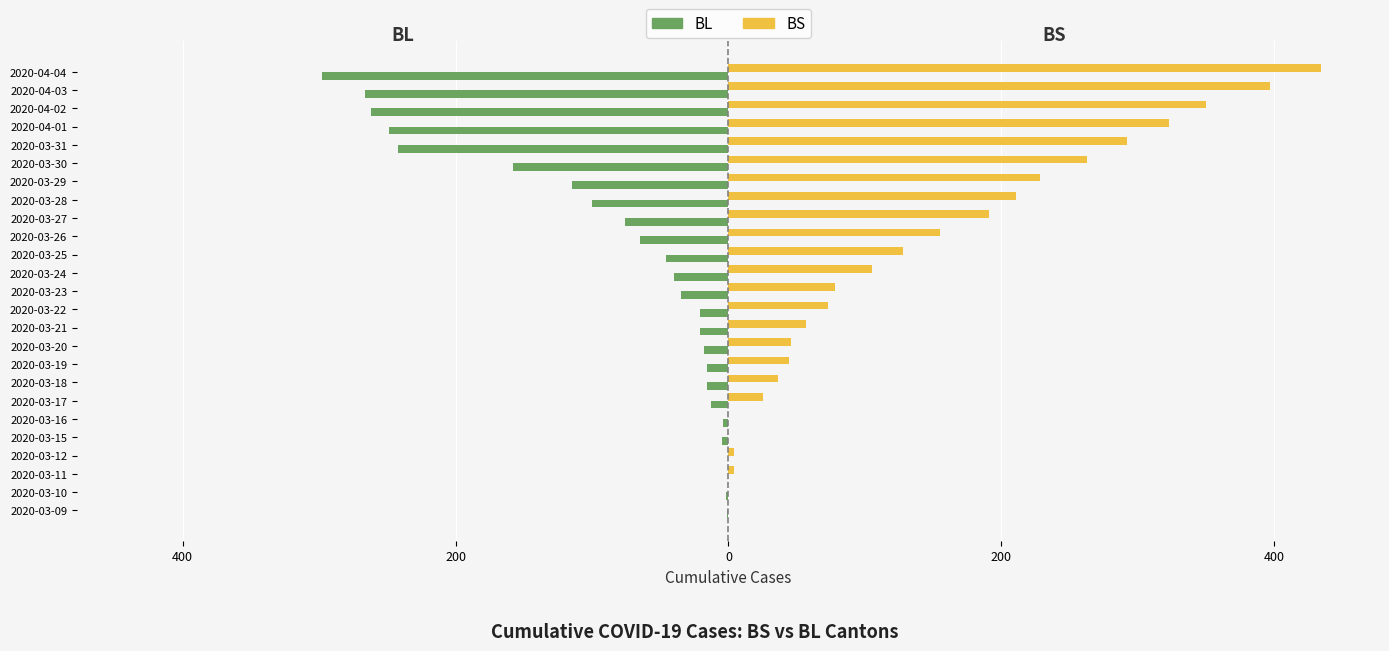

What are all the series names shown in the legend?

BL, BS